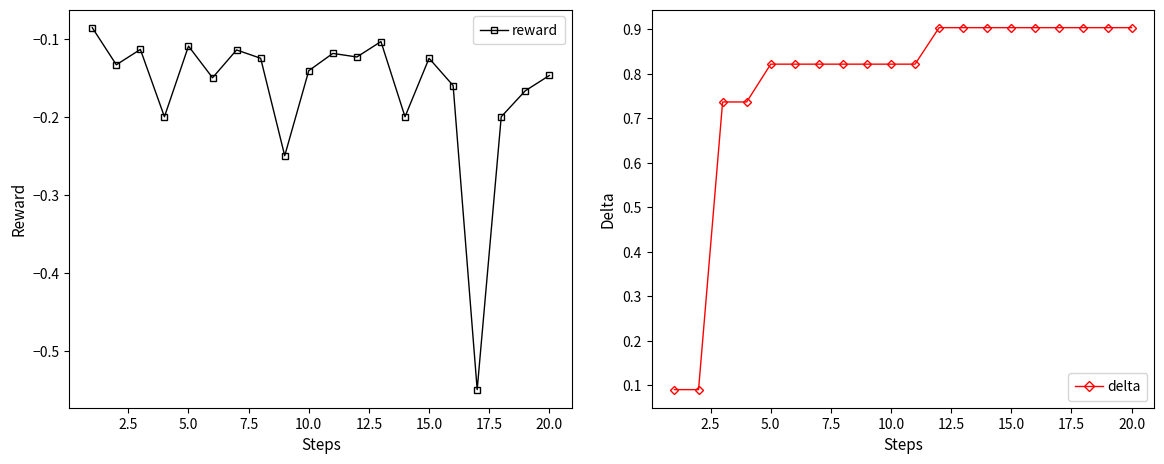

Count the delta values in the range 0 to 1.

20